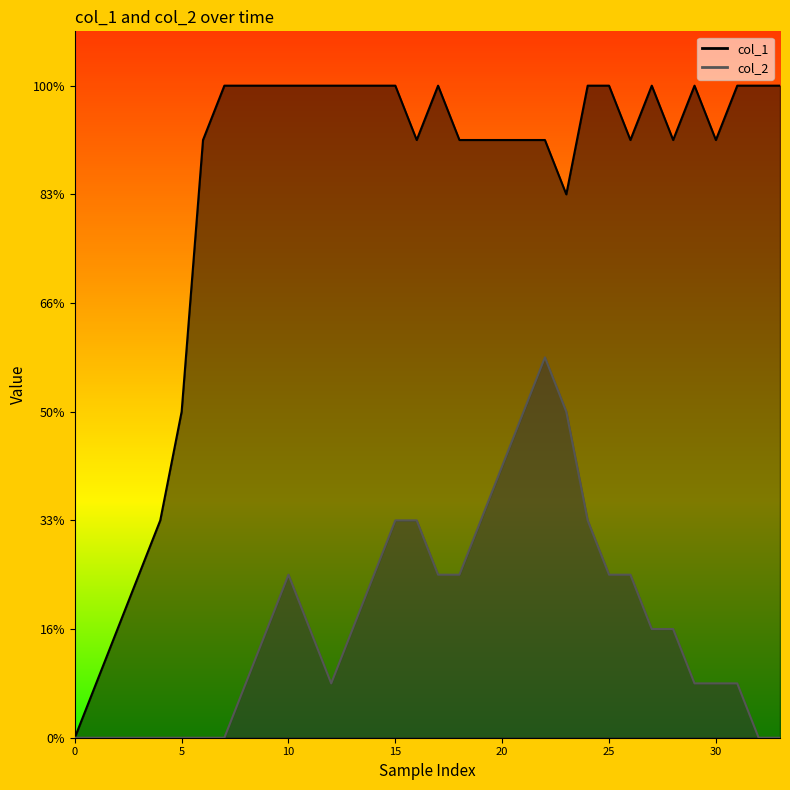

The value of col_1 at 11 is 12. True or false?

True